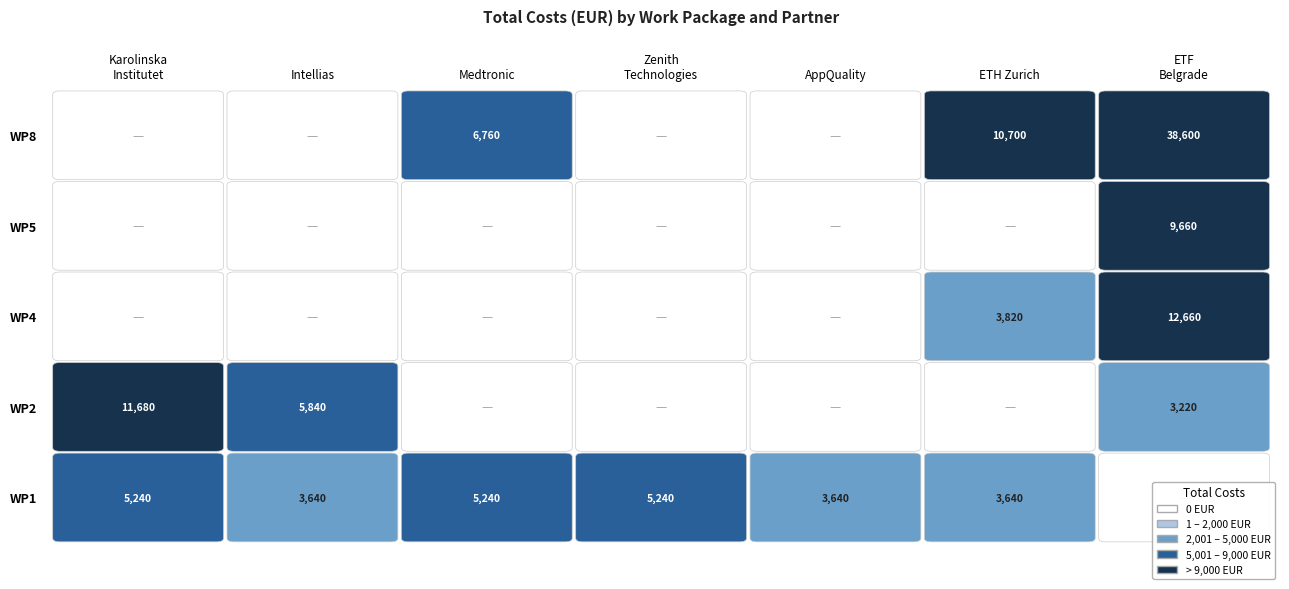

Which series has the largest total across all categories?

WP8